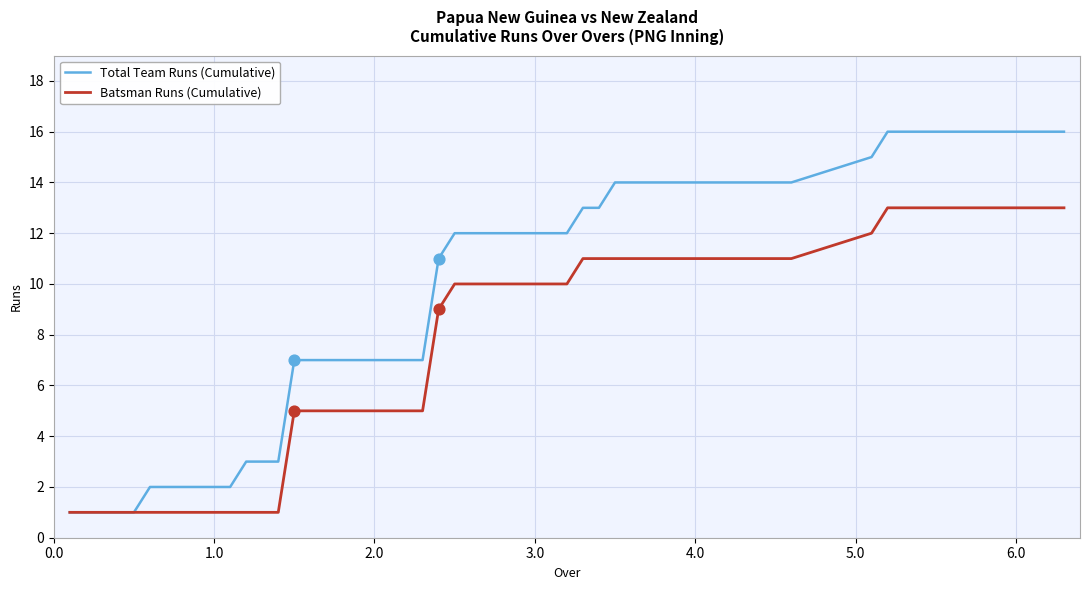

Which series reaches the minimum Y coordinate?

Total Team Runs (Cumulative)